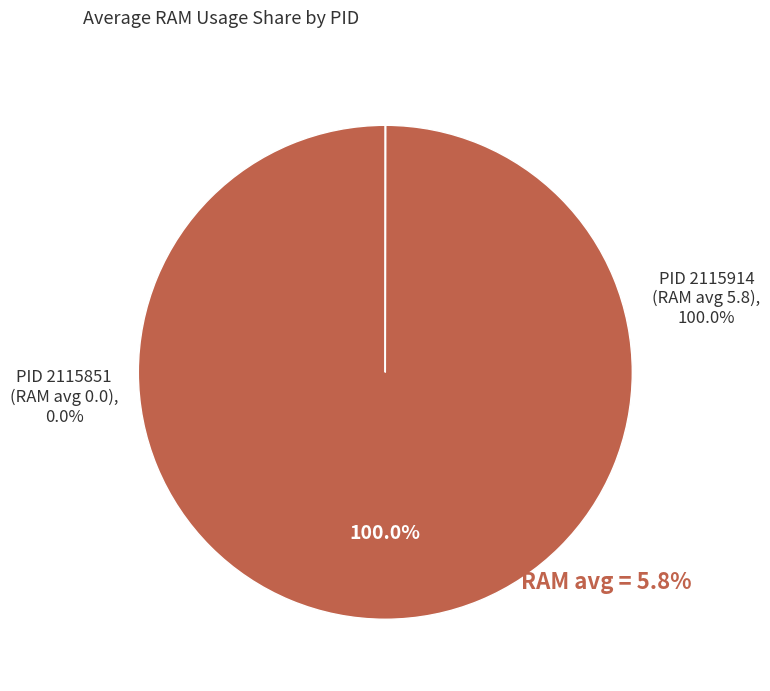

To the nearest percent, what is the difference between the largest and smallest slice percentages?

100%